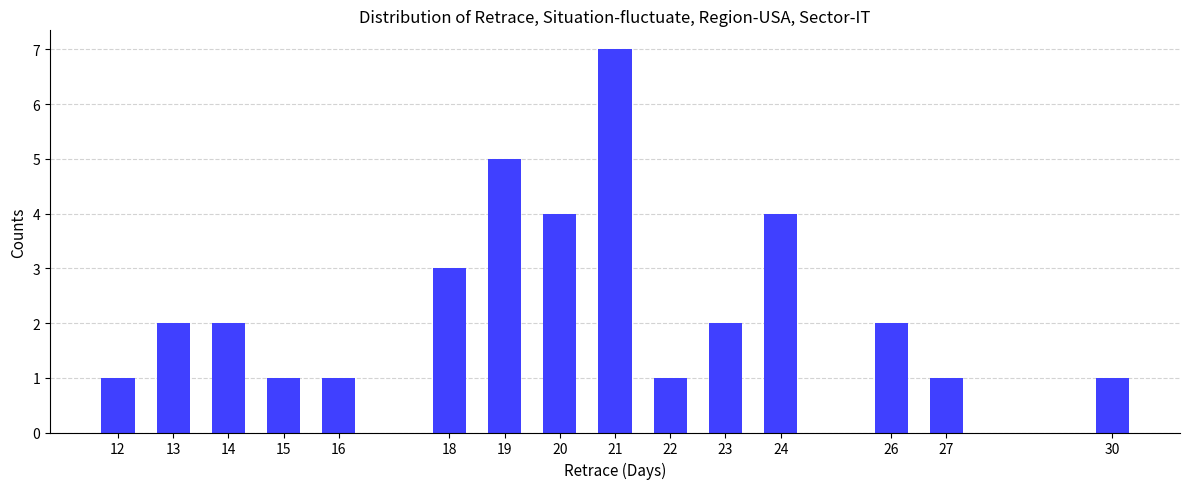

Reading left to right, what are all the values shown in this chart?

12=1	13=2	14=2	15=1	16=1	18=3	19=5	20=4	21=7	22=1	23=2	24=4	26=2	27=1	30=1